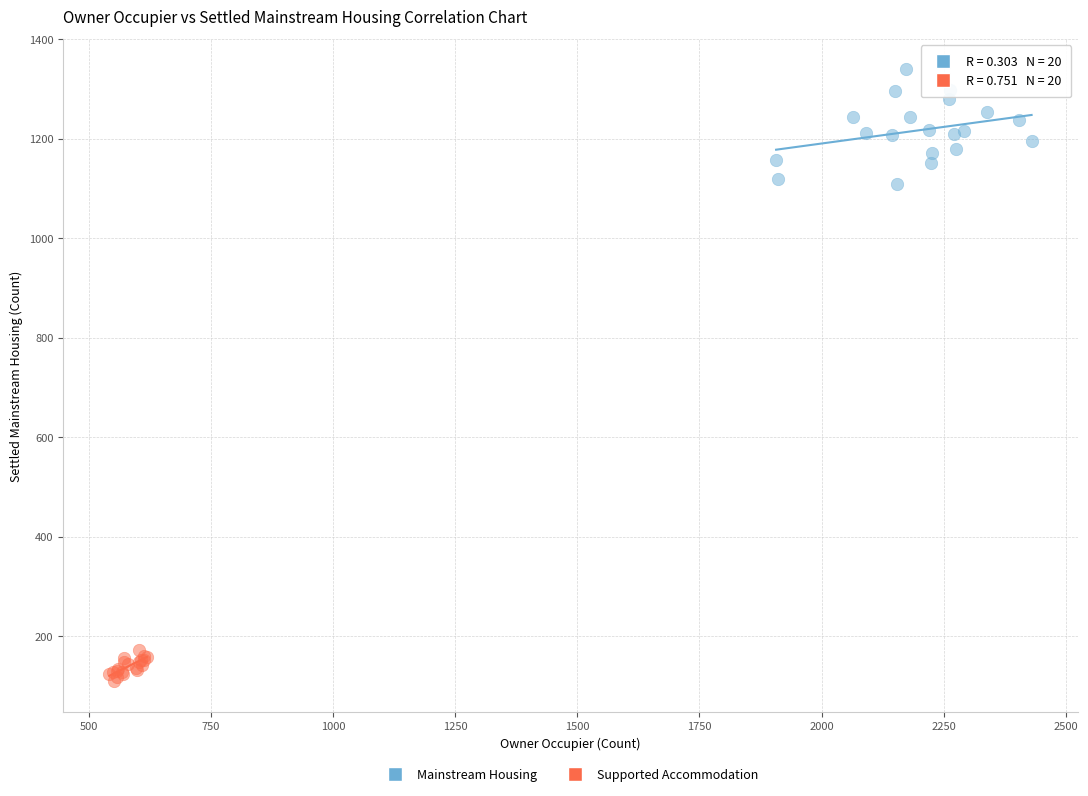

Which series contains the lowest Y value?

Supported Accommodation